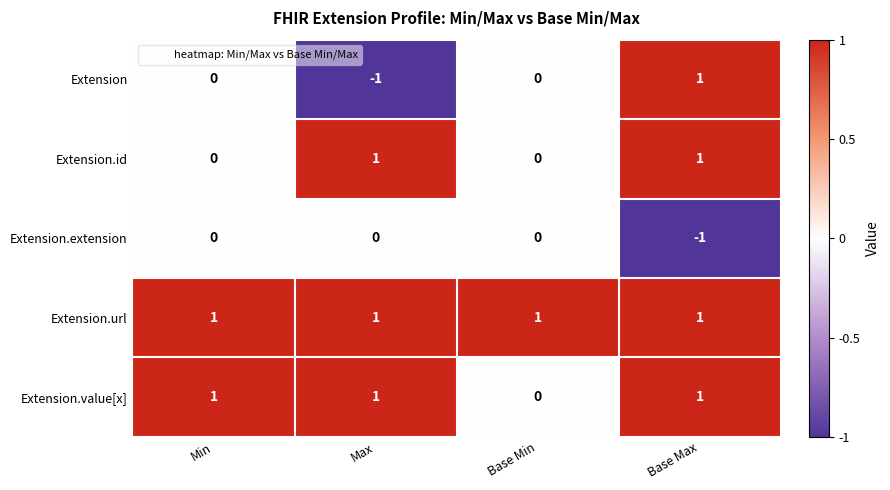

The value of Extension at Base Min is 1. True or false?

False